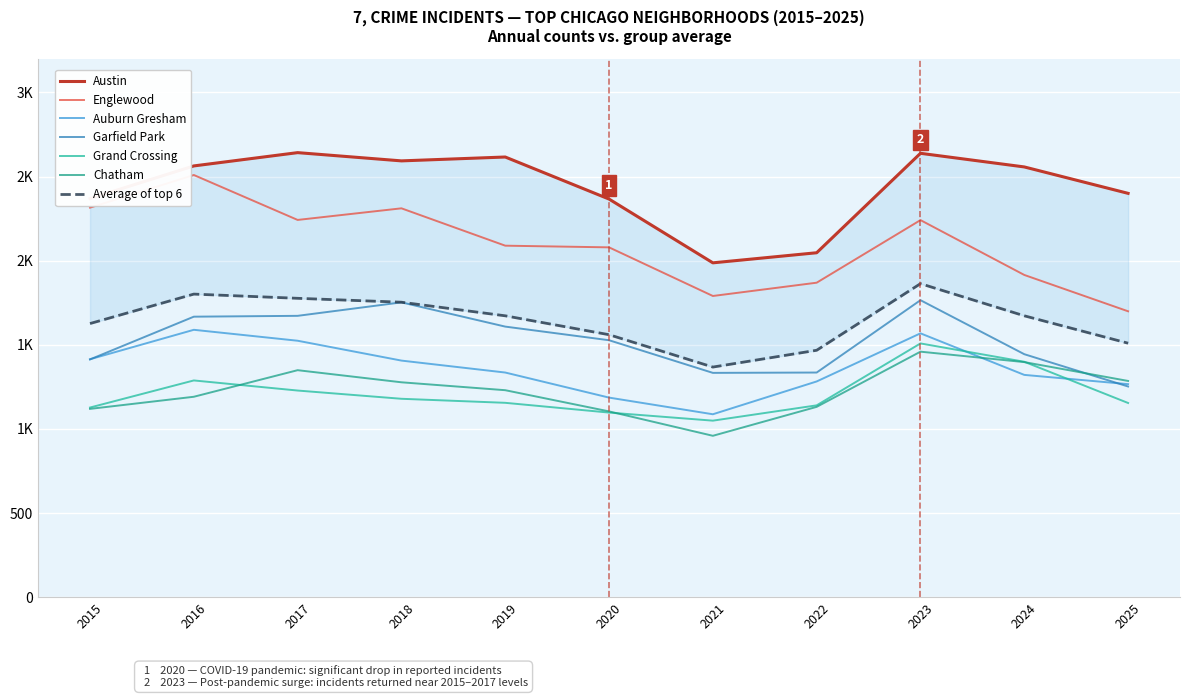

Rank the categories by value from lowest to highest.

2021, 2022, 2020, 2015, 2025, 2024, 2016, 2018, 2019, 2023, 2017